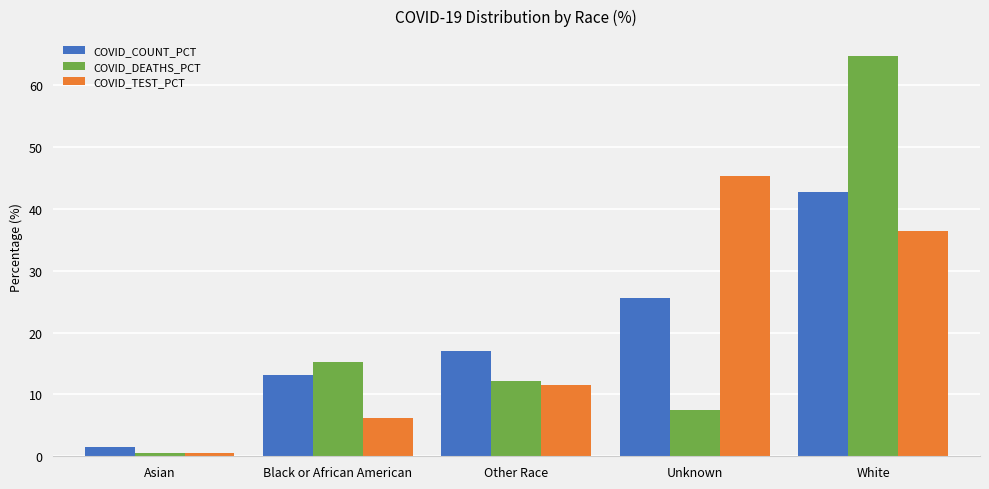

List the labels in order of COVID_COUNT_PCT value, largest first.

White, Unknown, Other Race, Black or African American, Asian